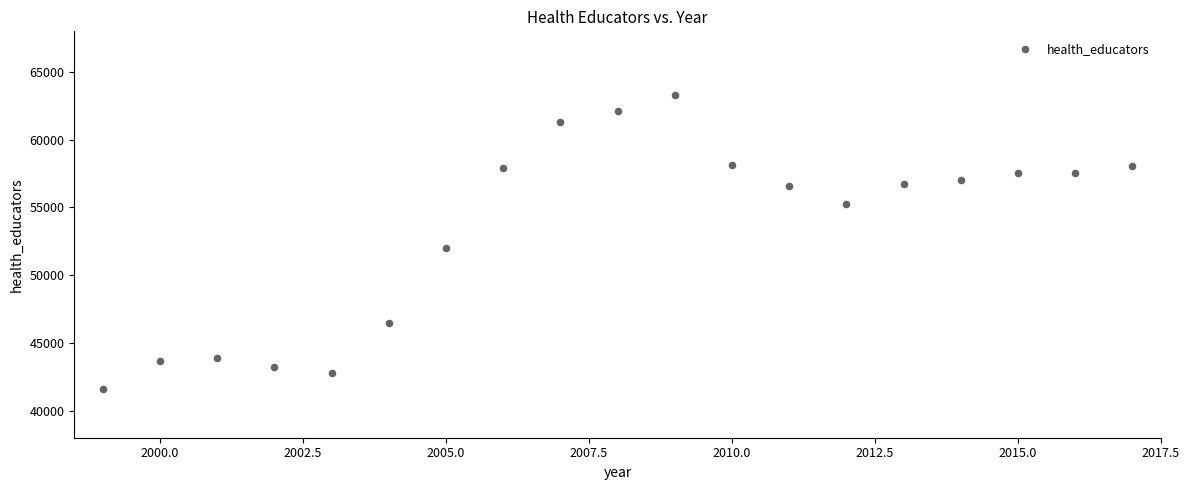

What Y value in the scatter plot is closest to 52470?

51970